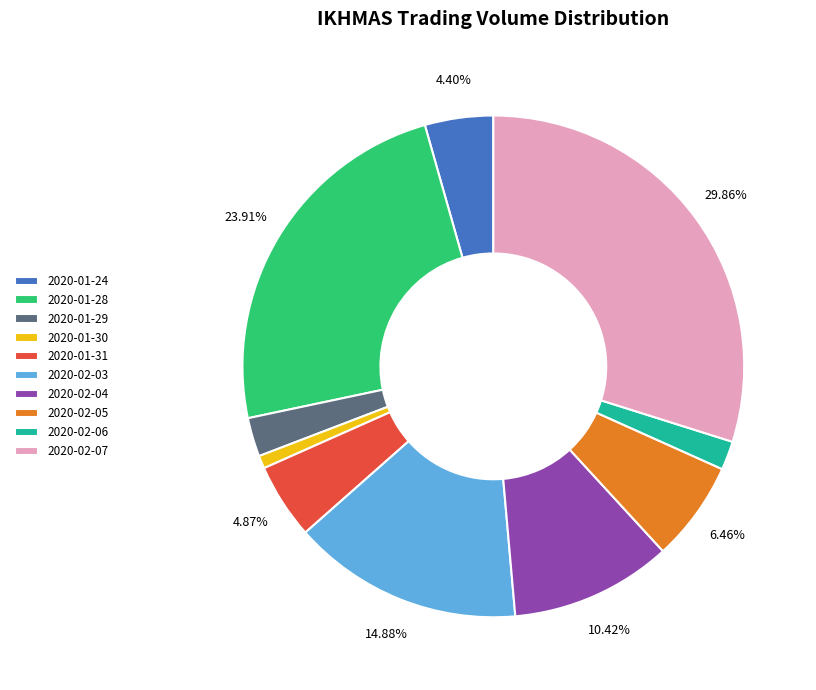

Is there any slice that represents more than half of the pie?

No